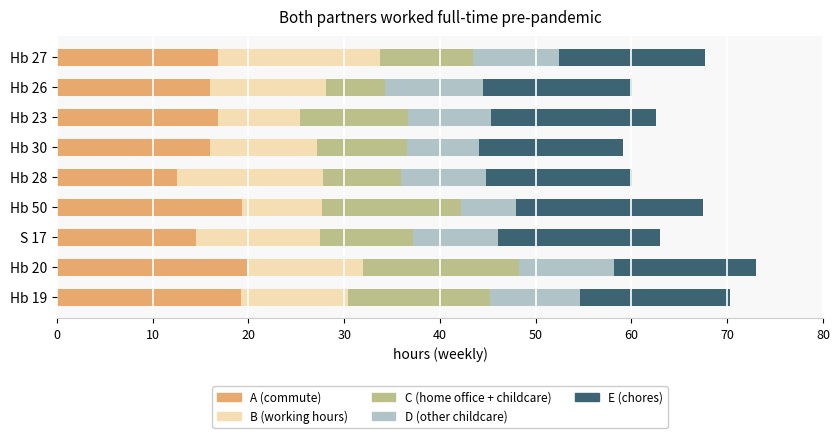

What is the total value across all series at Hb 27?

67.7